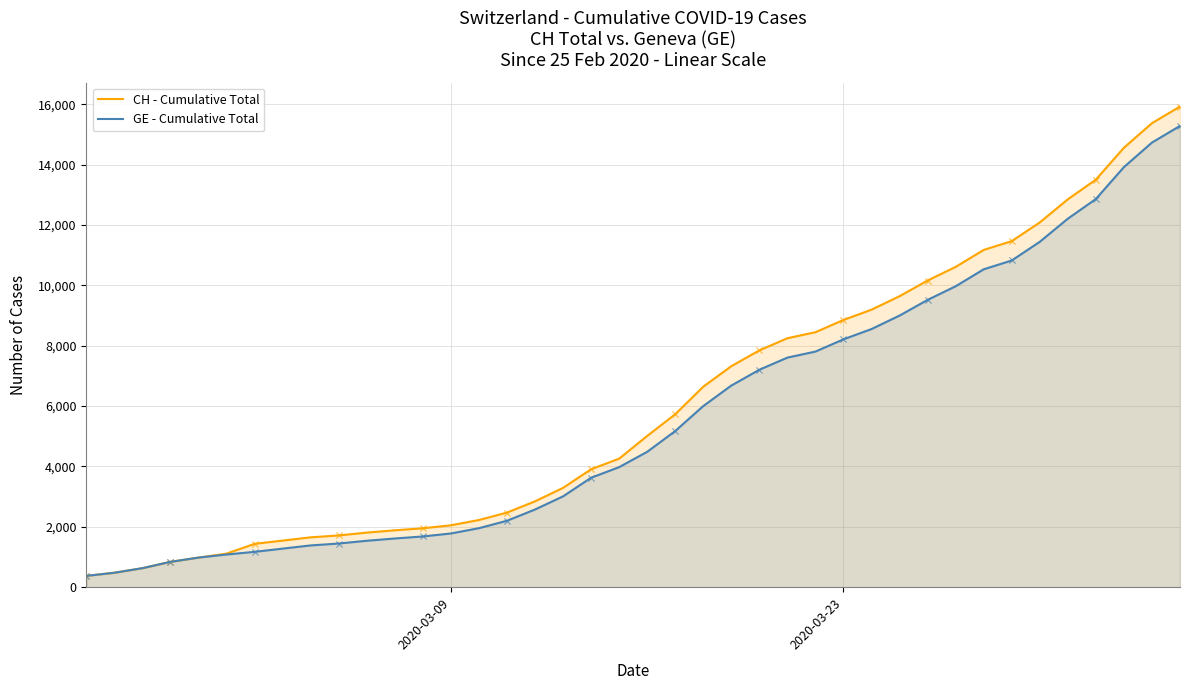

Which series has the largest total across all categories?

CH - Cumulative Total